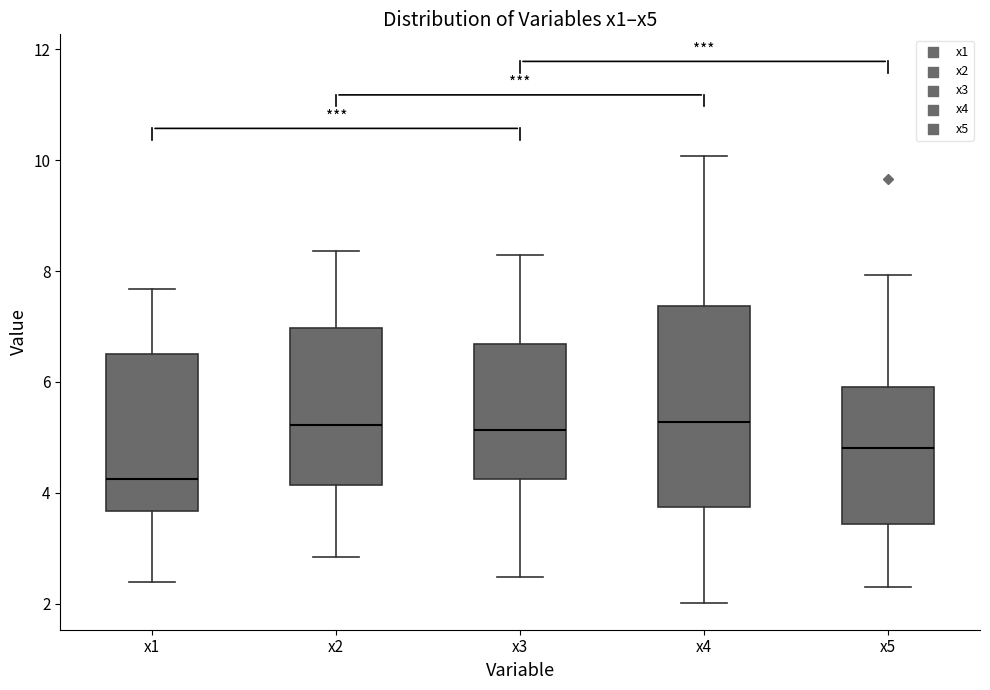

Where does the median line of the box for x5 sit on the y-axis? The values are not printed on the chart, so give them approximately, as read against the axis.

4.8